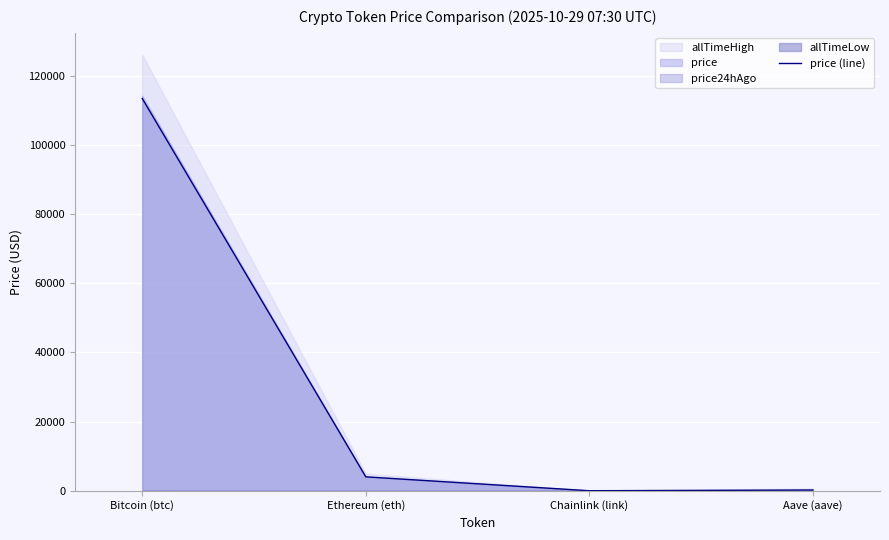

Is it true that the value at Ethereum (eth) is 2260.5?

False